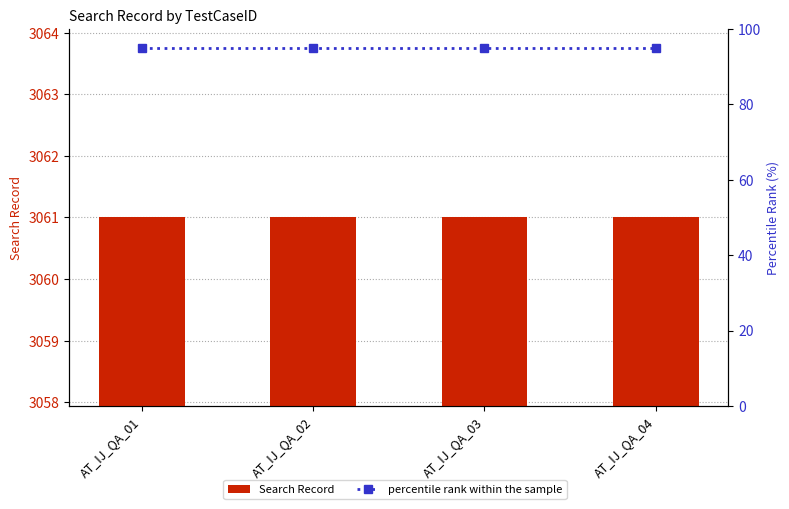

Count the number of data series in this chart.

2